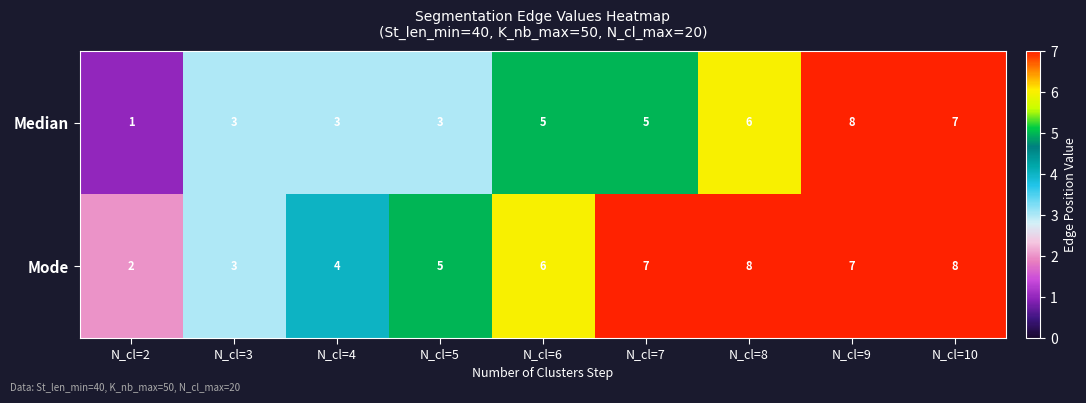

Which category has the lowest value across all series?

N_cl=2